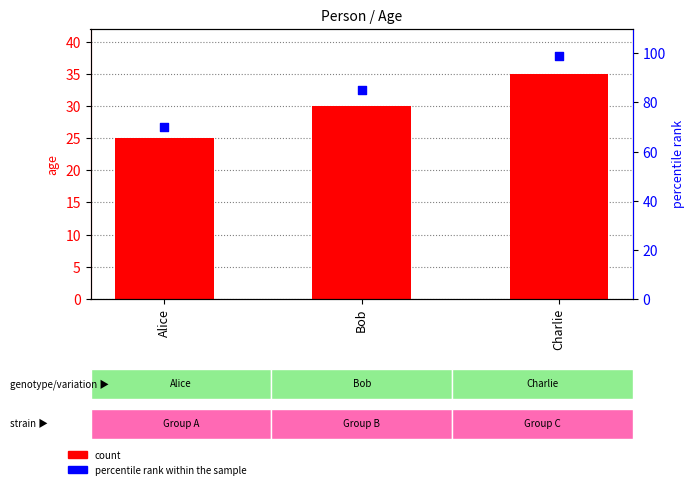

Which series reaches the maximum Y coordinate?

percentile rank within the sample